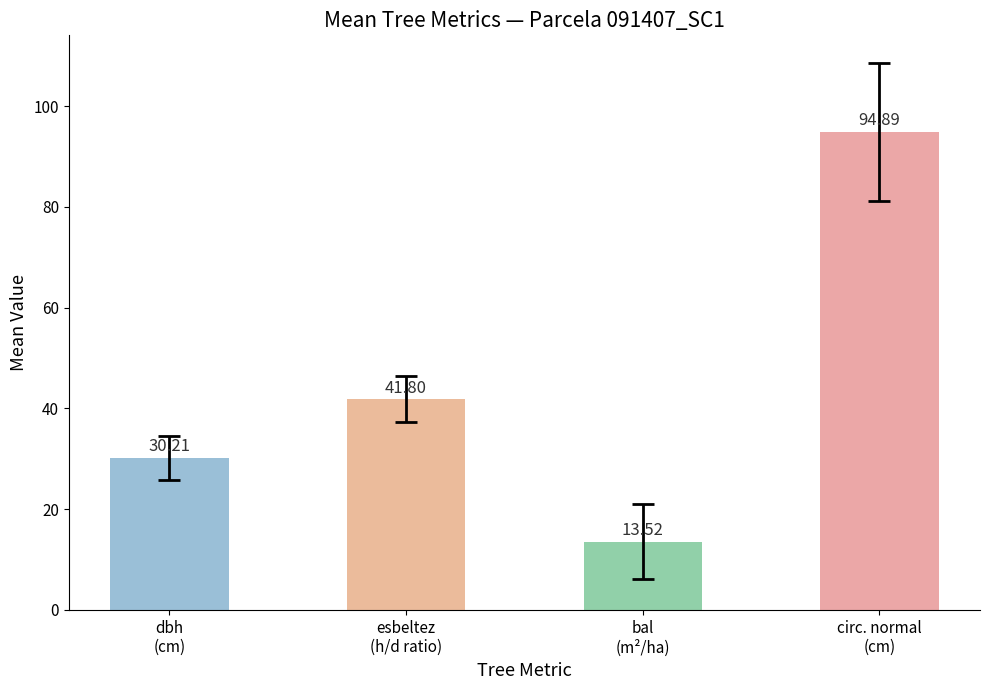

Is the value of bal at 91407002 greater than the value of circunferencia_normal at 91407014?

No